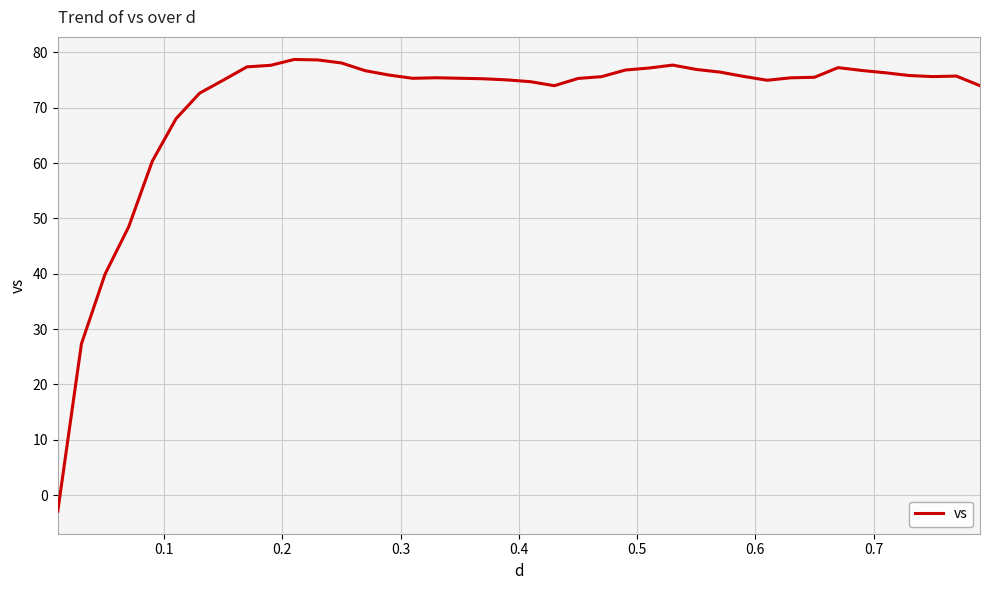

What is the smallest value displayed?

-2.9